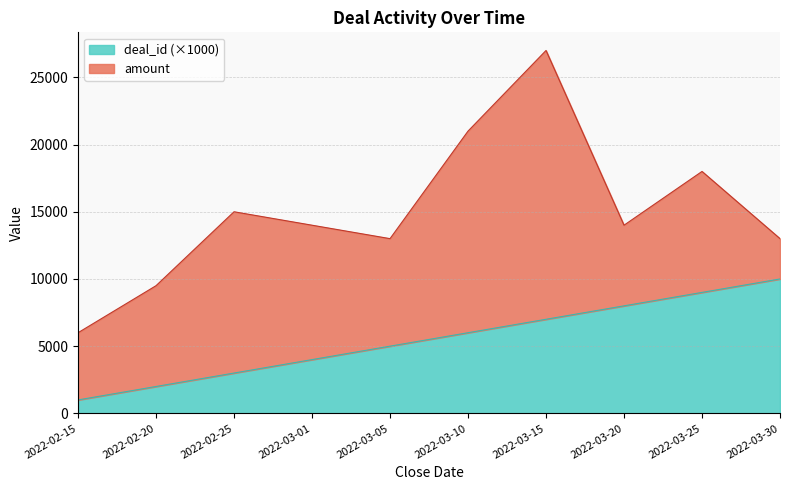

What is the smallest value displayed?

1000